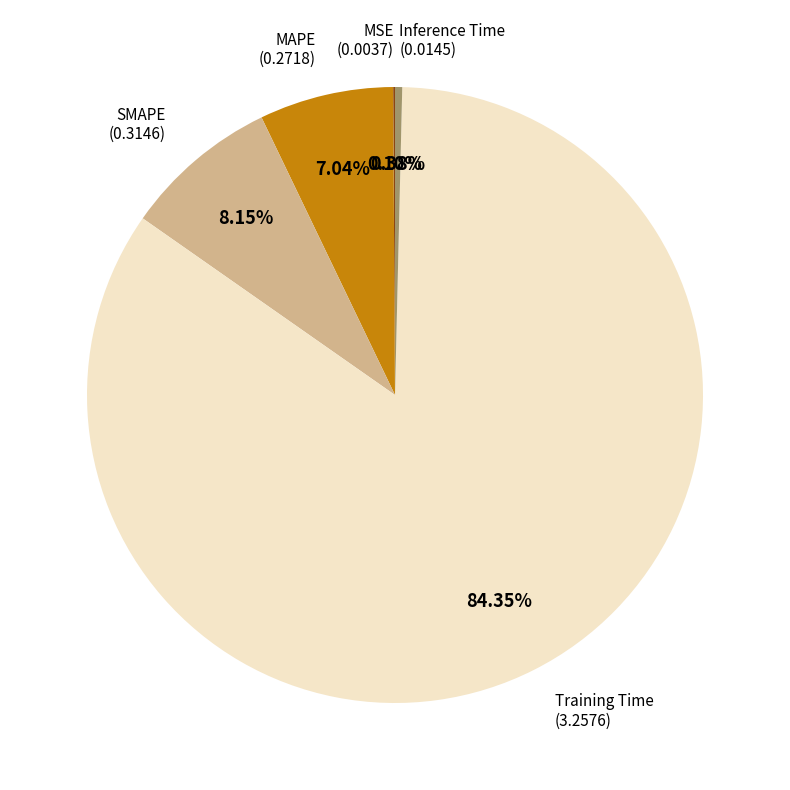

Is there a majority slice in this chart?

Yes